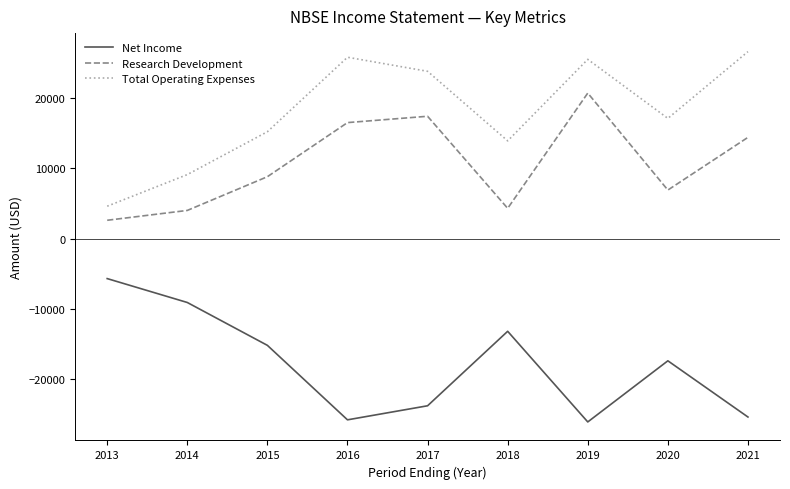

What is the difference between the highest and lowest values at 2019?

51600